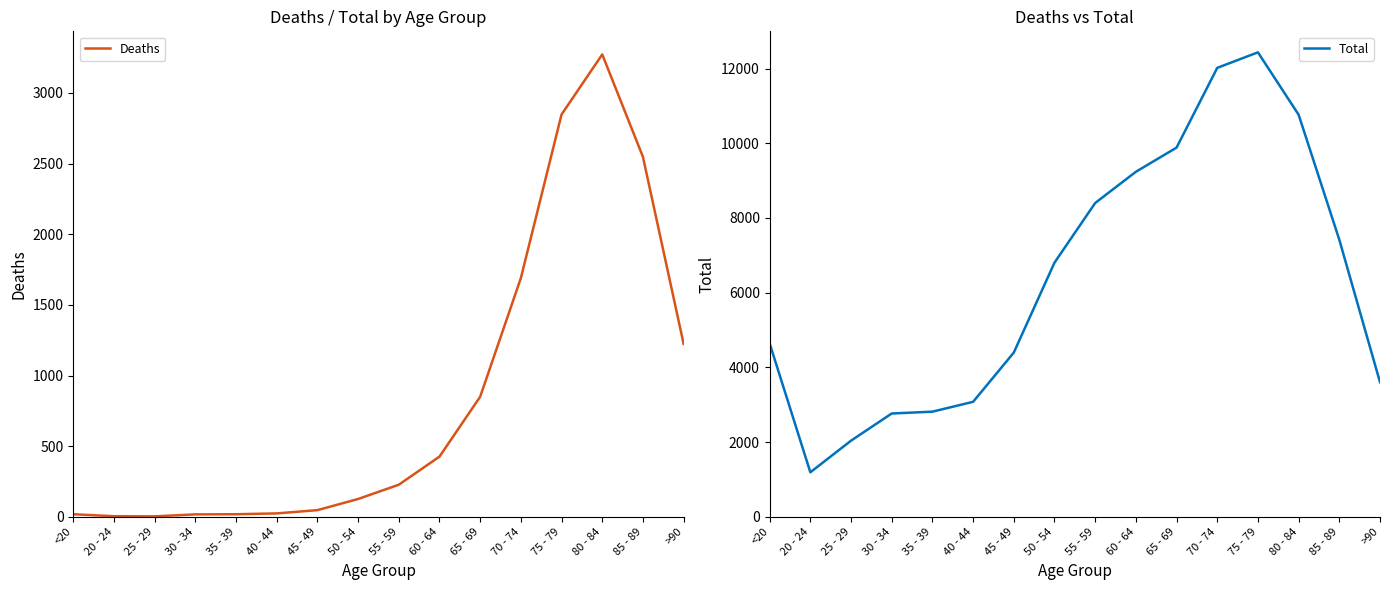

True or false: Deaths and Total cross at least once.

False